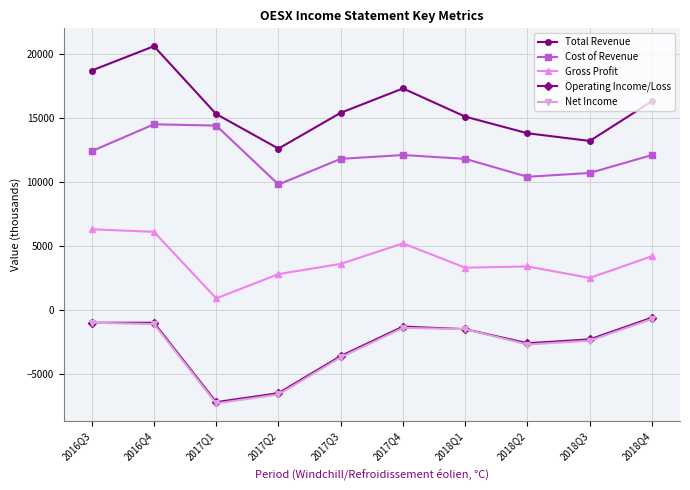

What is the total value across all series at 2017Q3?

23500